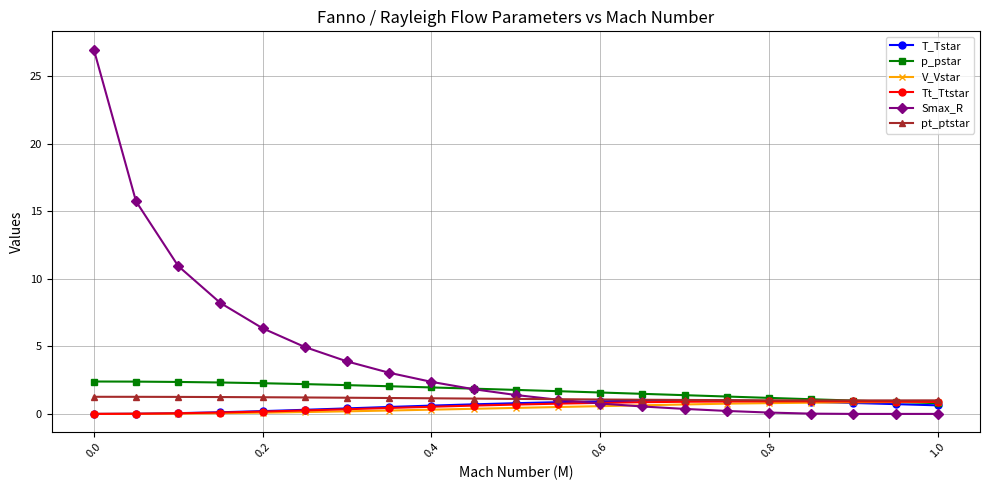

What are all the series names shown in the legend?

T_Tstar, p_pstar, V_Vstar, Tt_Ttstar, Smax_R, pt_ptstar